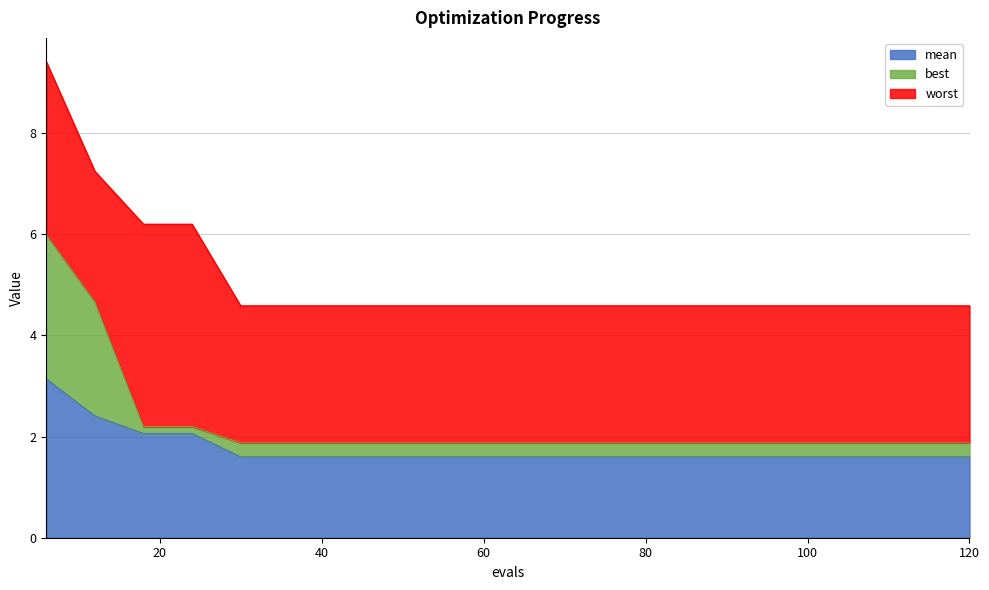

True or false: mean has a value of 1.6 at 78.

True